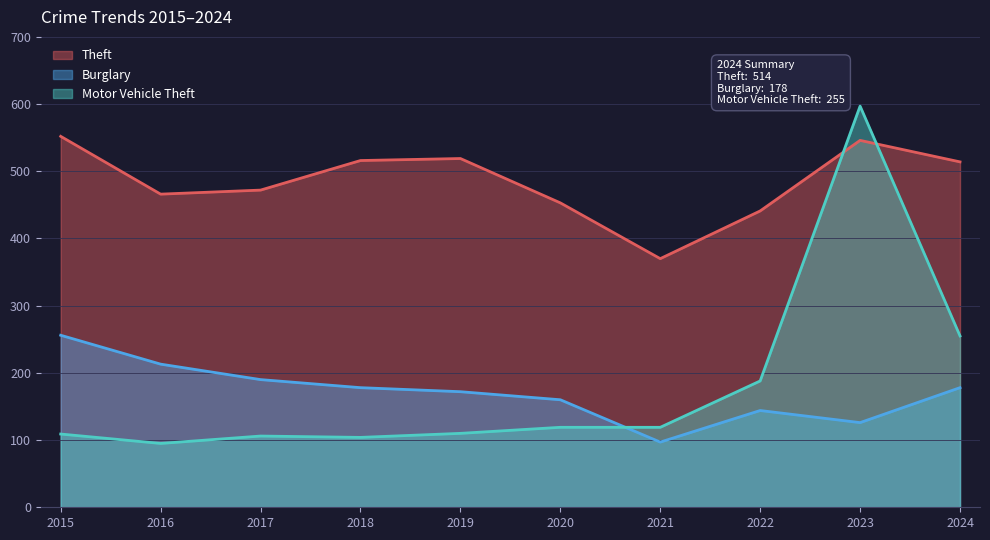

What is the value of the Burglary point at the 6th from the left?

160